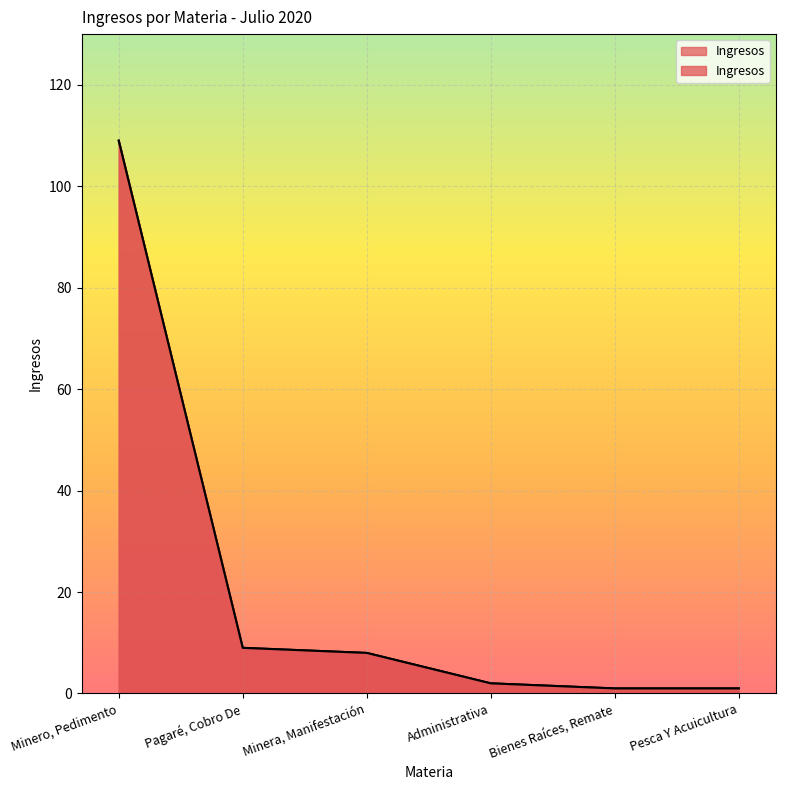

List the labels in order of value, smallest first.

Bienes Raíces, Remate, Pesca Y Acuicultura, Administrativa, Minera, Manifestación, Pagaré, Cobro De, Minero, Pedimento